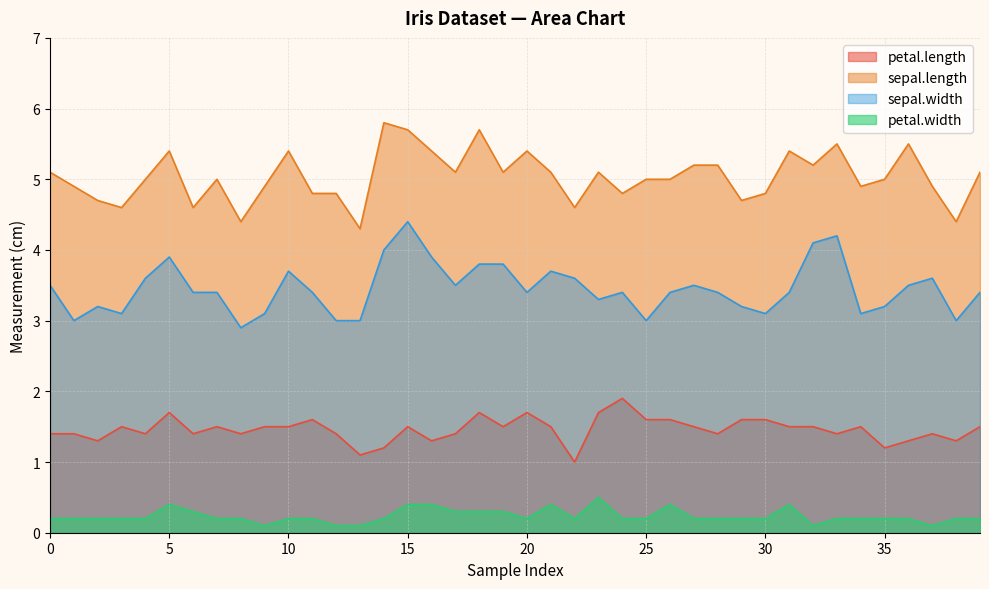

How many values in the sepal.length series exceed 5?

19